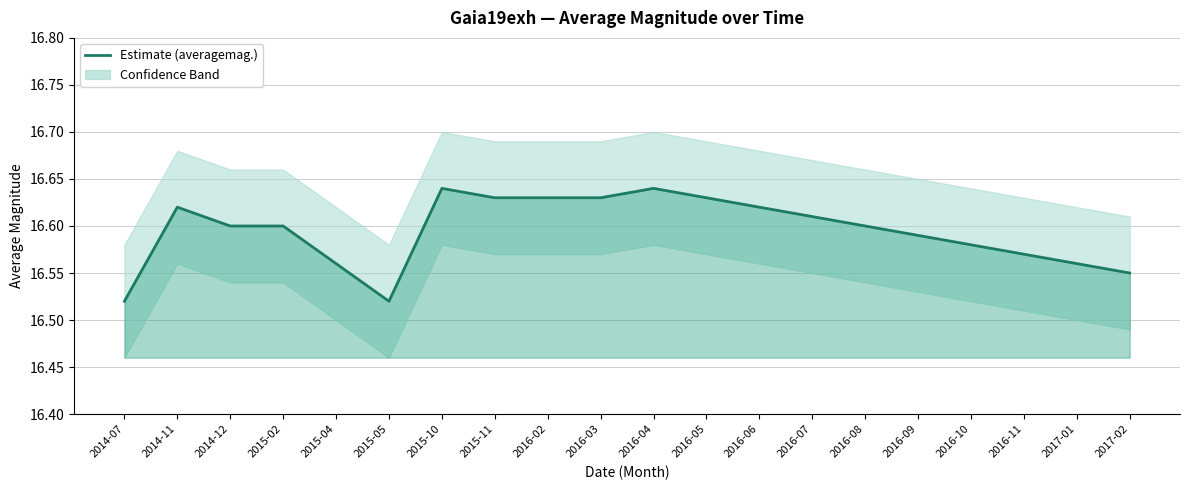

Is it true that the value at 2015-10 is 7.5?

False